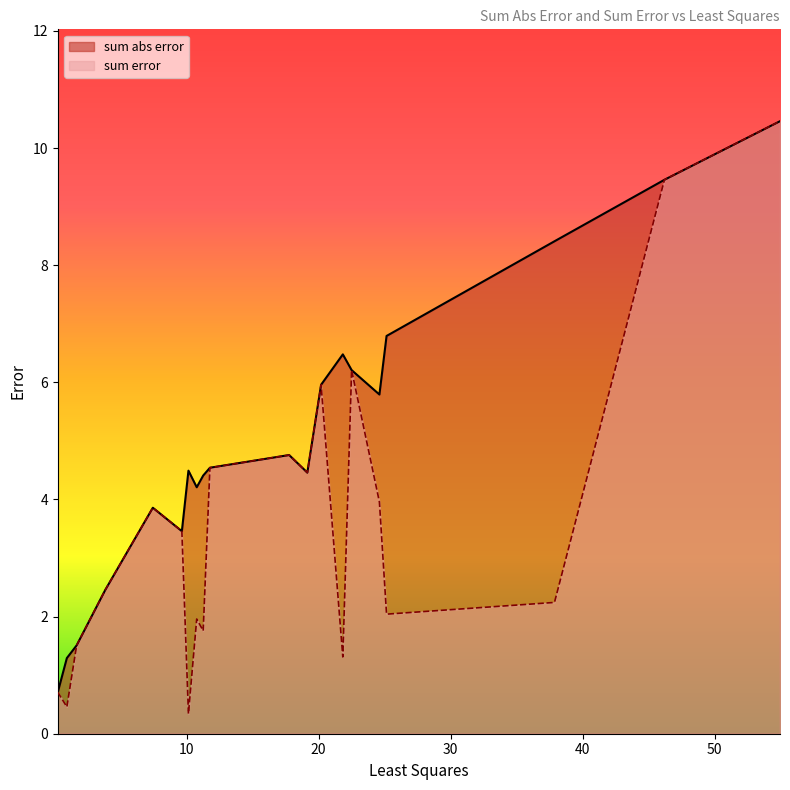

Reading left to right, extract all data points from this chart.

sum abs error: 0.7	1.3	1.5	2.5	3.9	3.5	4.5	4.2	4.4	4.5	4.8	4.5	6.0	6.5	6.2	5.8	6.8	8.4	9.5	10.5
sum error: 0.7	0.5	1.5	2.5	3.9	3.5	0.3	2.0	1.8	4.5	4.8	4.5	6.0	1.3	6.2	4.0	2.0	2.2	9.5	10.5